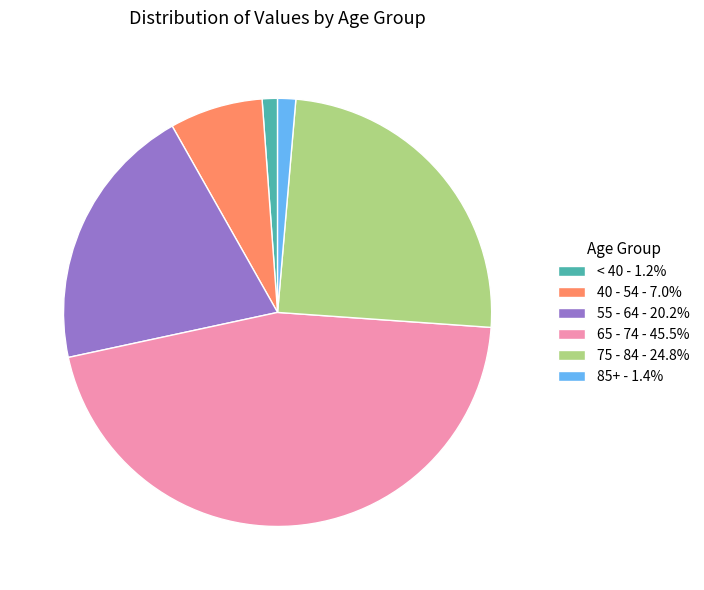

Does 85+ - 1.4% represent more than half of the total?

No